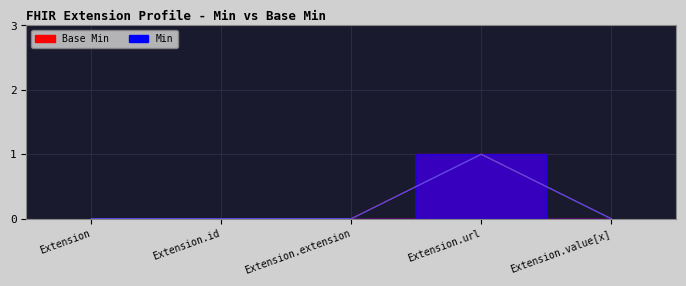

What is the difference between the maximum and second lowest values in the Base Min series?

1